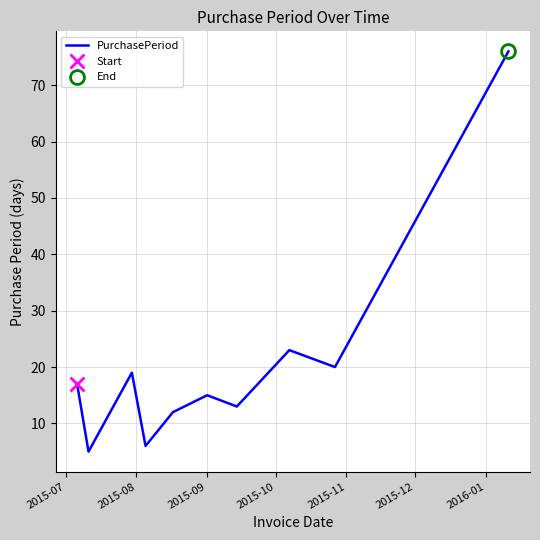

Does the chart display data point markers on the line(s)?

No